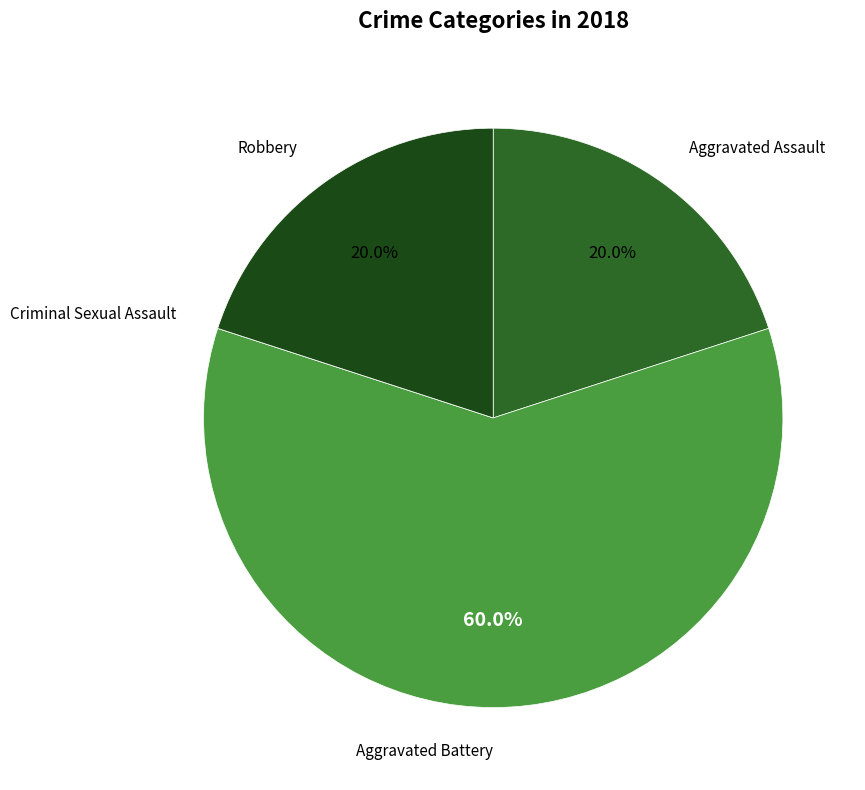

Is there any slice that represents more than half of the pie?

Yes